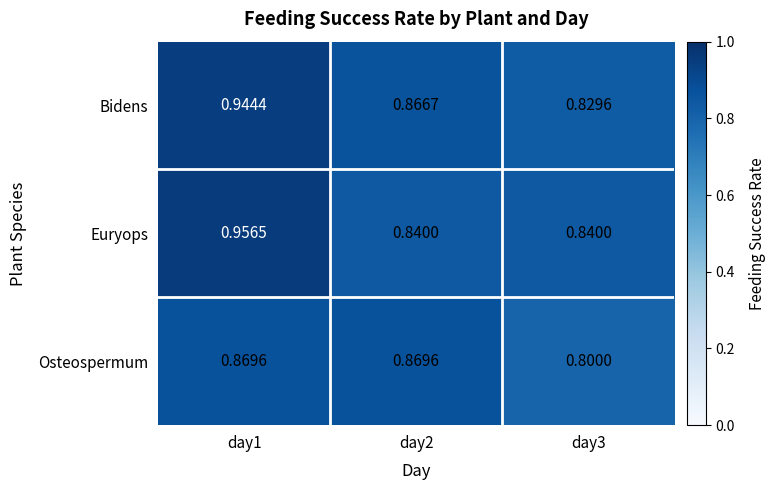

Which series has the largest range (max minus min)?

Euryops